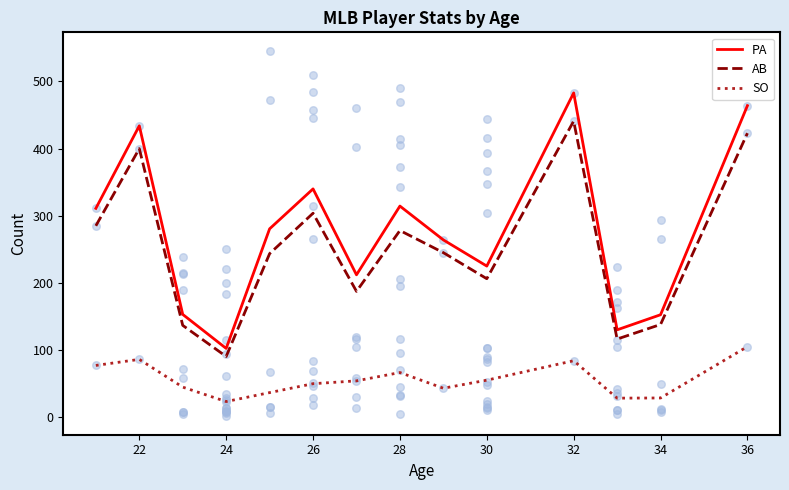

What are all the series names shown in the legend?

PA, AB, SO